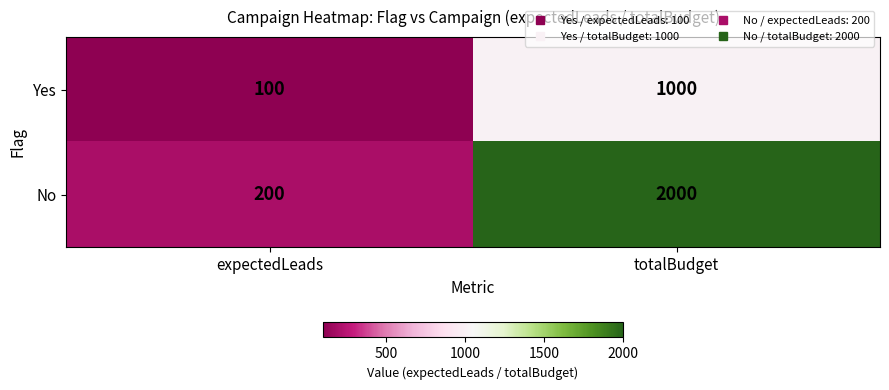

What is the minimum value for No?

200